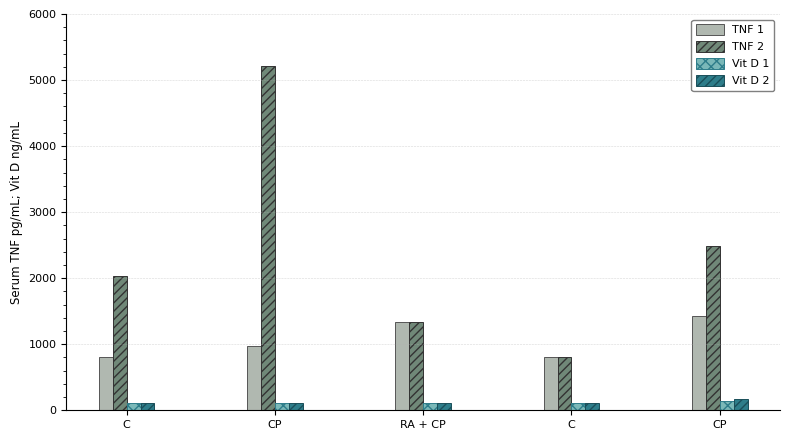

How many bars are there in total?

20